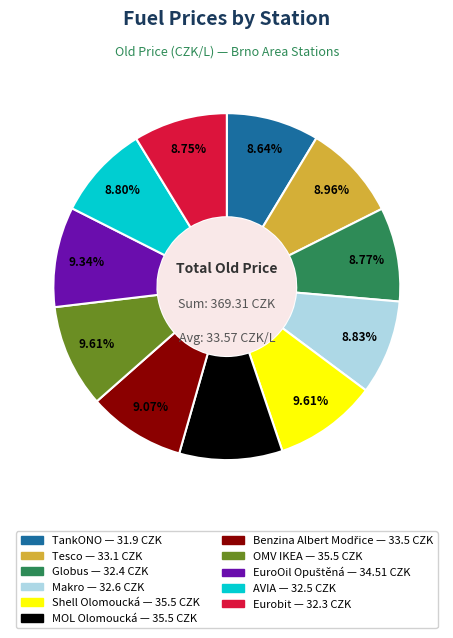

Is the sum of TankONO and AVIA greater than half?

No